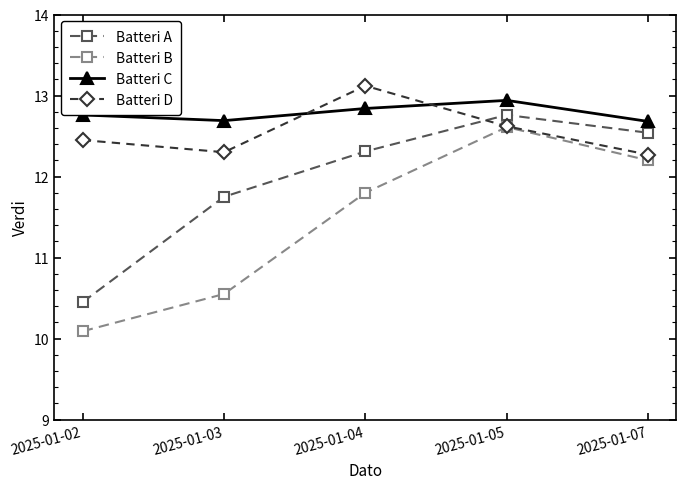

Which series has the largest range (max minus min)?

Batteri B